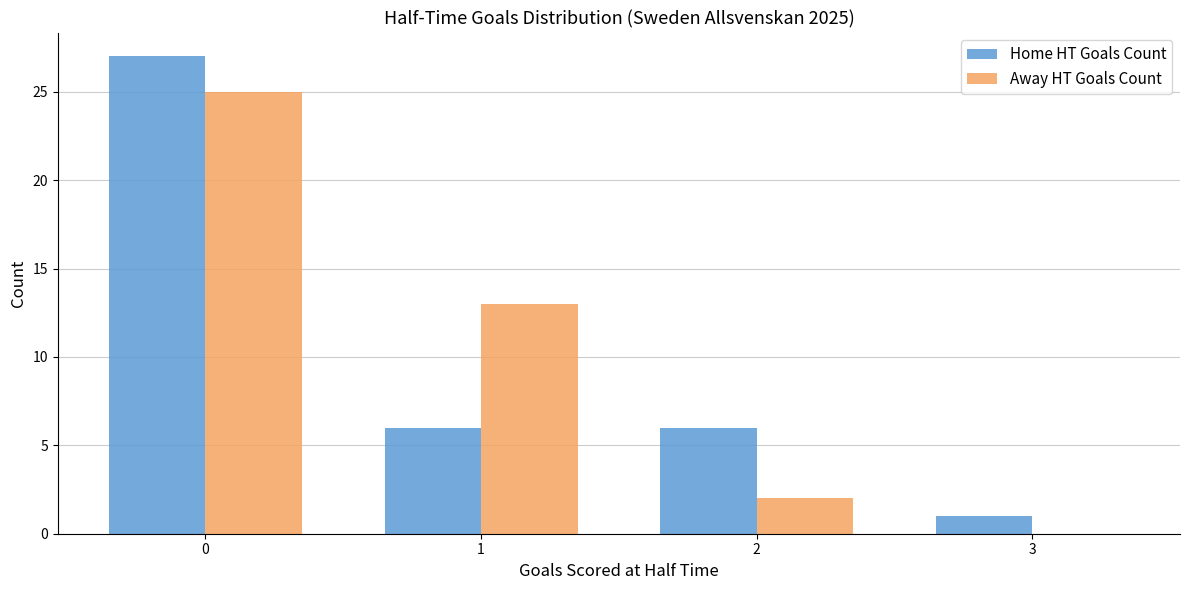

How many distinct data groups are displayed?

2